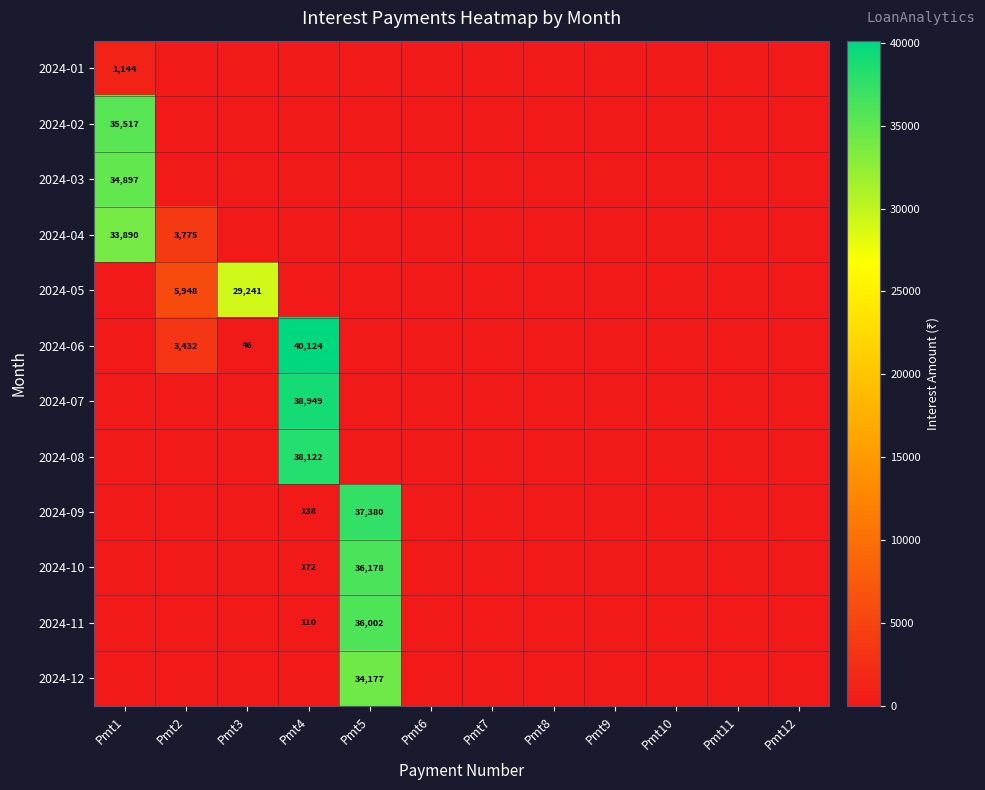

How many series are shown in this chart?

12